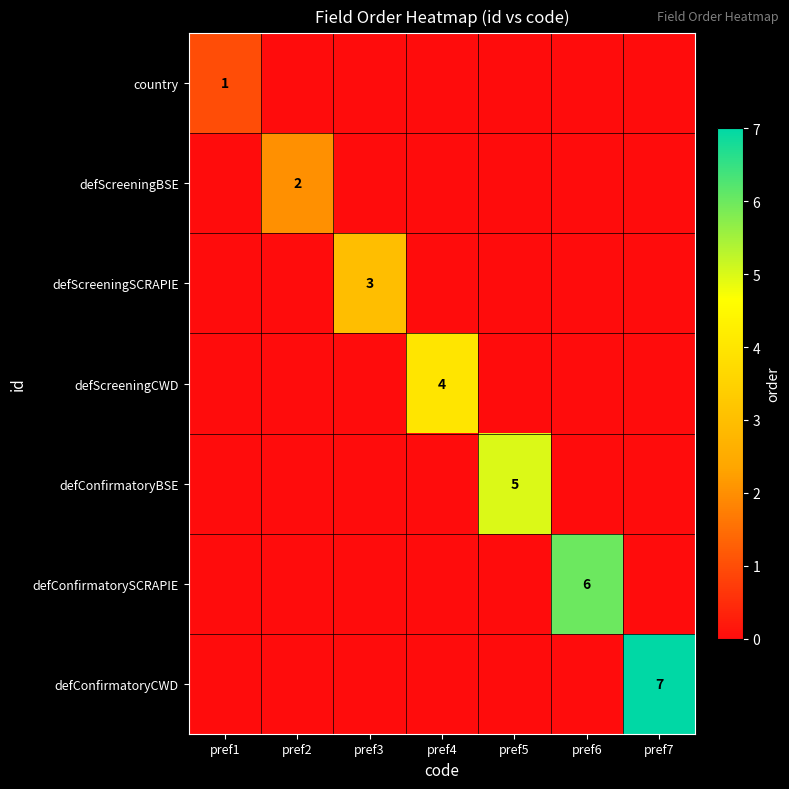

The defScreeningBSE series shows 2 at pref2. True or false?

True